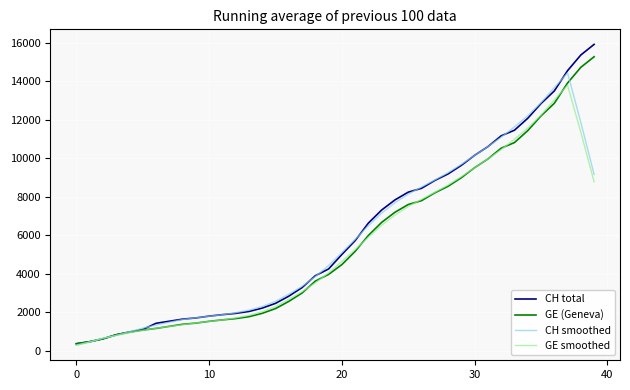

What is the minimum value for GE (Geneva)?

375.0